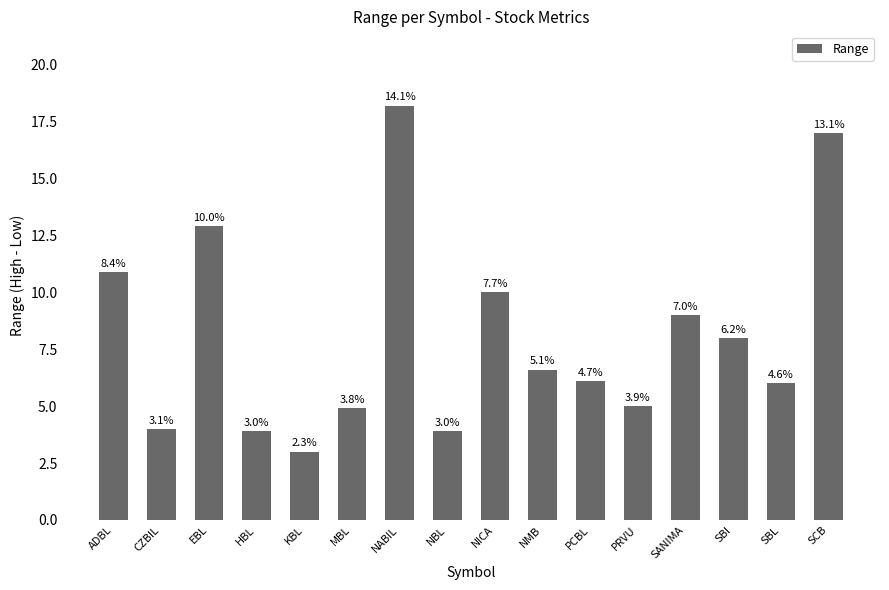

What is the change in value from CZBIL to SBL?

+2.0